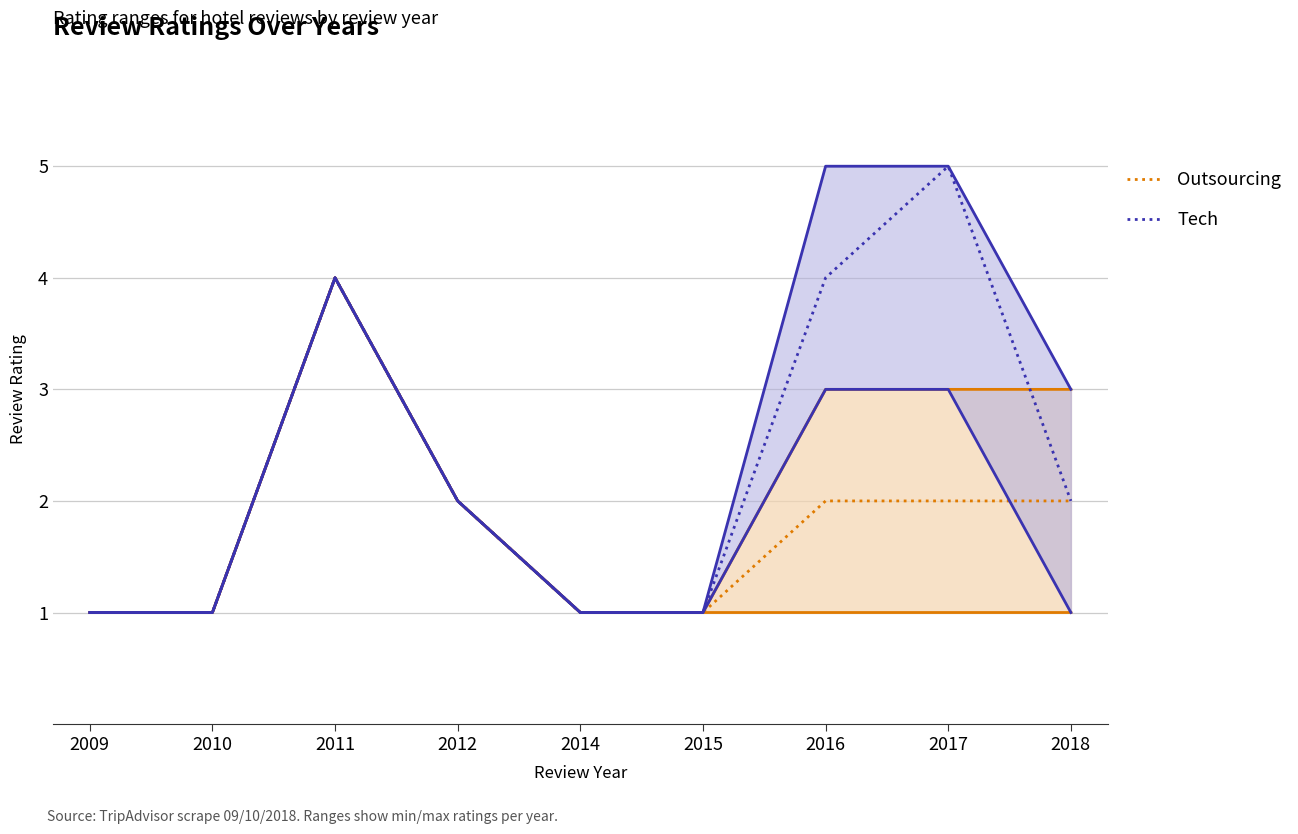

What is the value of the Outsourcing point at the 9th from the left?

2